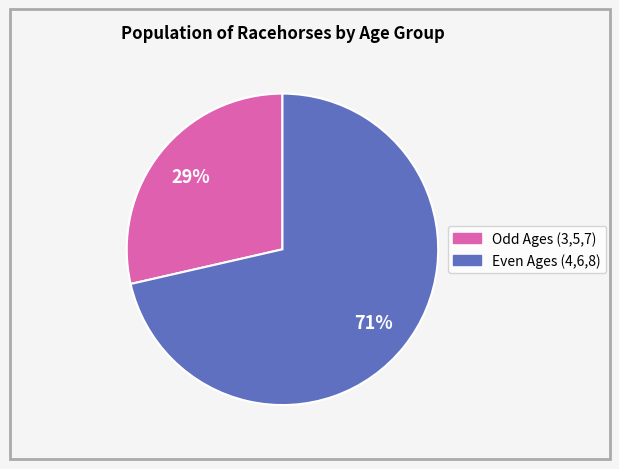

Does any single category account for the majority?

Yes